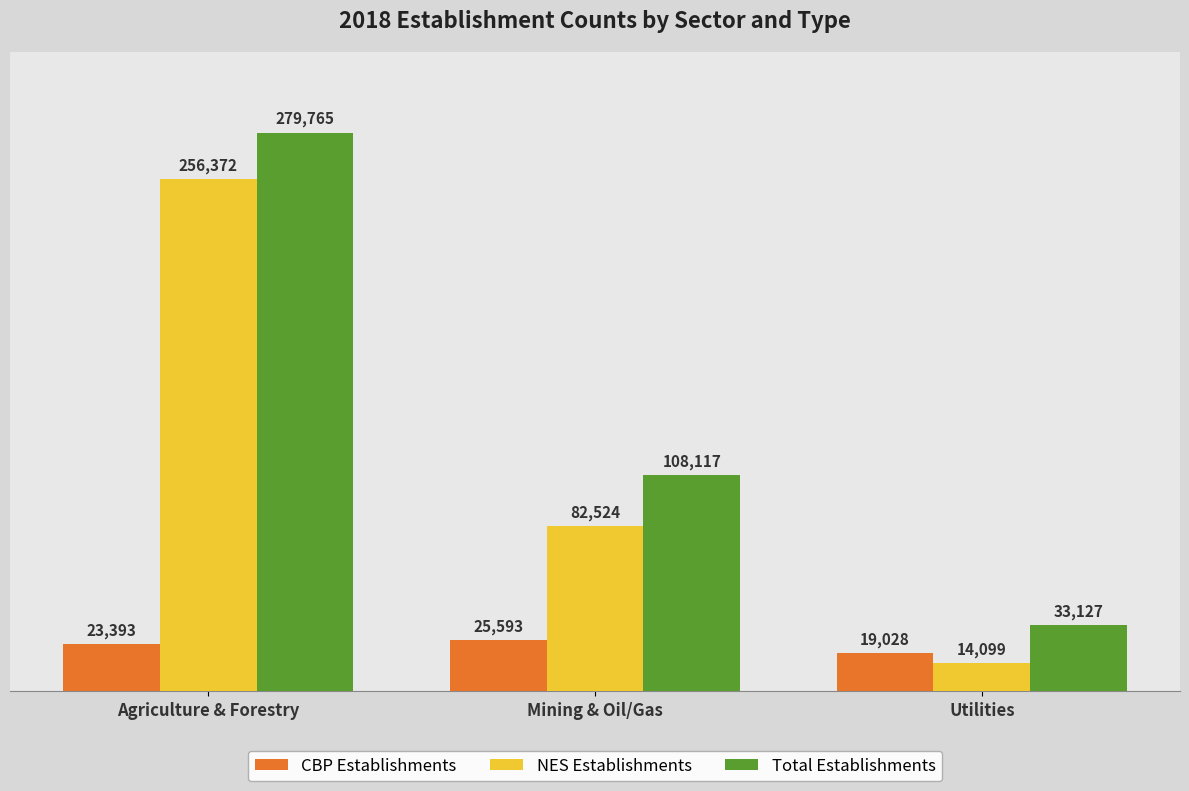

At which label does NES Establishments first exceed 82524?

Agriculture & Forestry